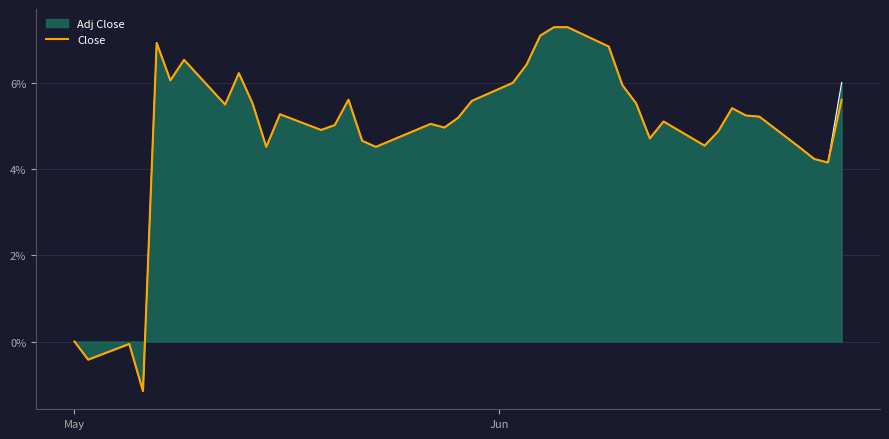

Which series has the widest spread of values?

Close